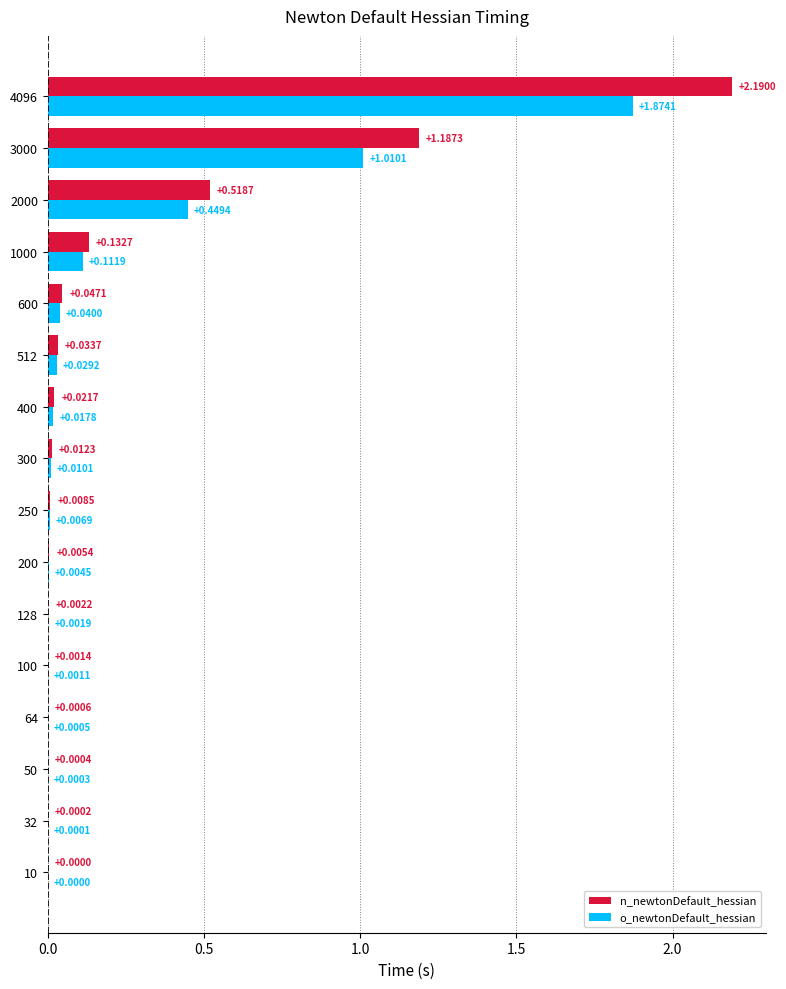

At which category is the sum across all series the highest?

4096